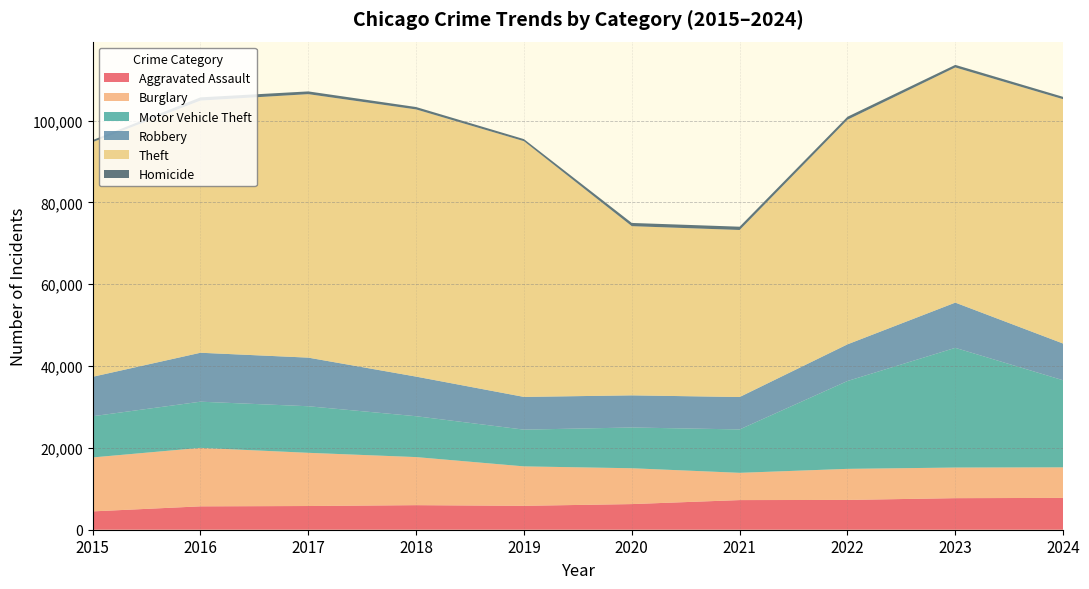

Reading left to right, extract all data points from this chart.

Aggravated Assault: 4480	5713	5793	6002	5841	6265	7242	7280	7712	7779
Burglary: 13184	14289	13001	11747	9638	8758	6661	7593	7481	7465
Motor Vehicle Theft: 10068	11285	11380	9985	8978	9959	10605	21466	29251	21279
Robbery: 9638	11960	11880	9681	7995	7855	7920	8963	11054	8972
Theft: 57352	61623	64386	65290	62497	41343	40818	54889	57469	59707
Homicide: 496	786	672	588	499	787	804	725	626	576